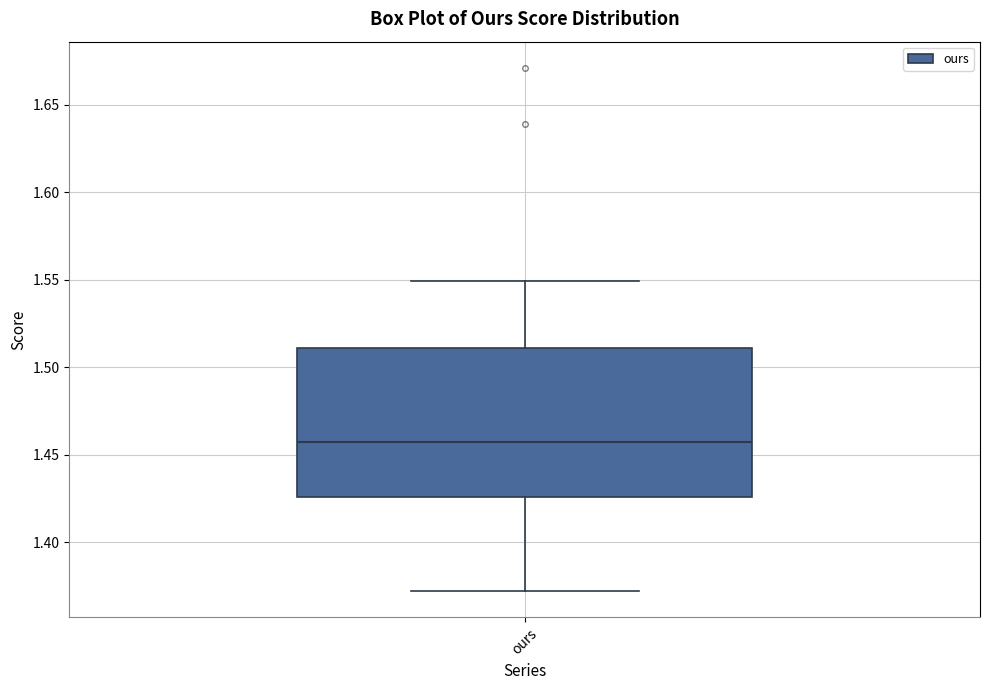

Transcribe this box plot: give where the median line is, the range the box spans, and where the two whiskers end, as read against the y-axis. The values are not printed on the chart, so give them approximately, as read against the axis.

median 1.455, box 1.425 to 1.510, whiskers 1.370 to 1.550